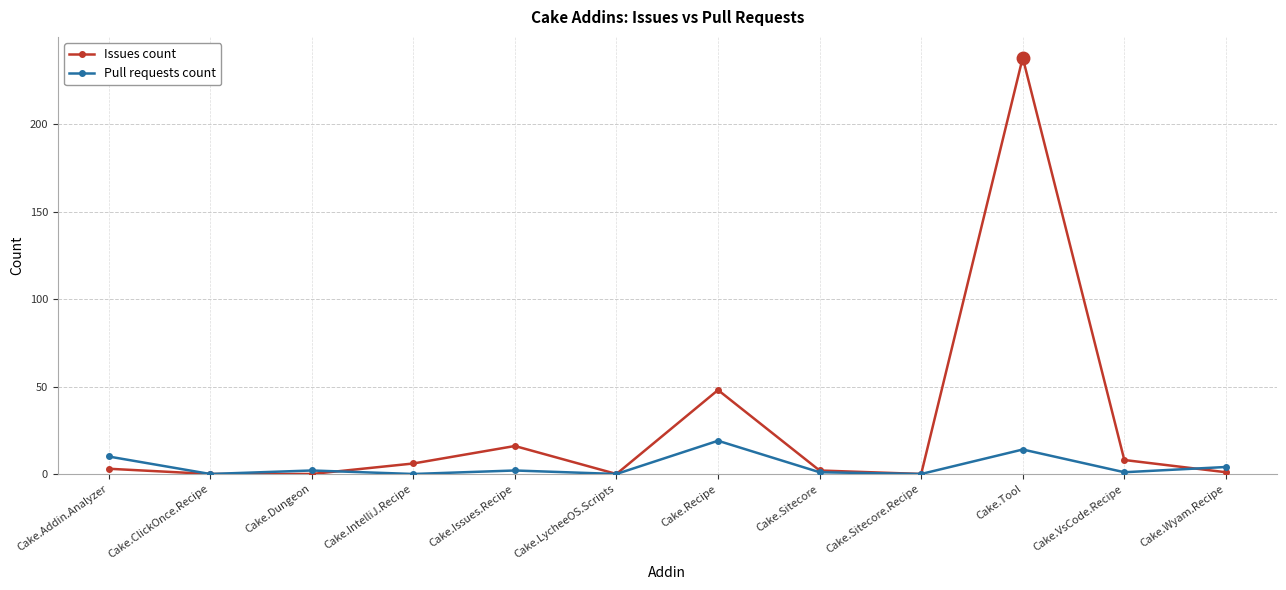

List the series in order of their peak value, highest first.

Issues count, Pull requests count